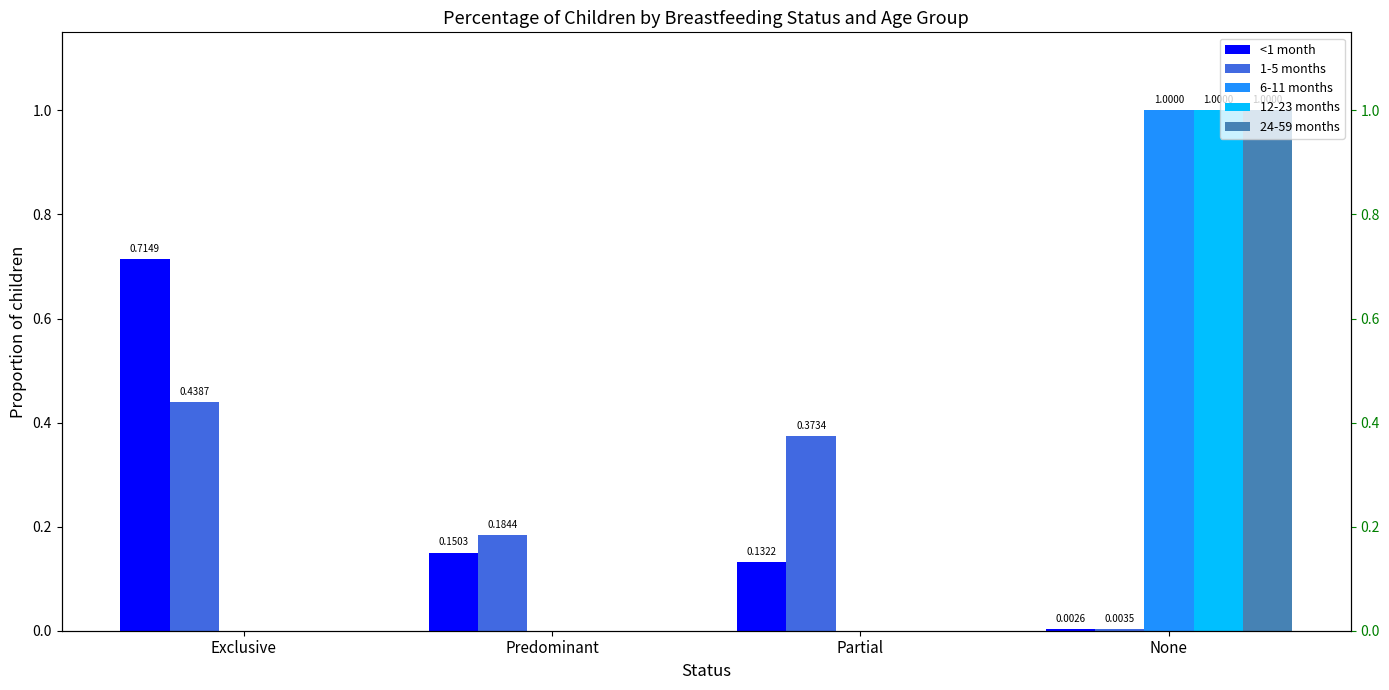

At which category does the chart reach its peak across all series?

None